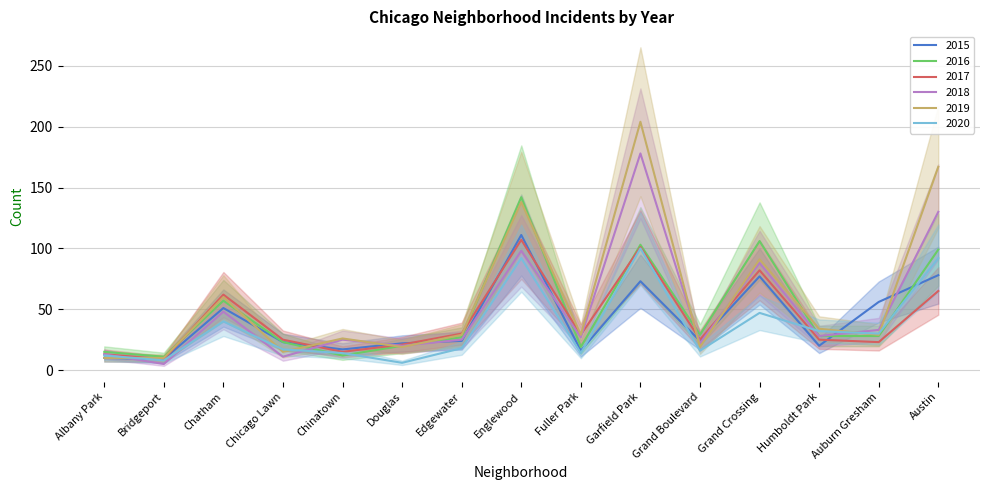

Is this an area chart (filled region under the line)?

No